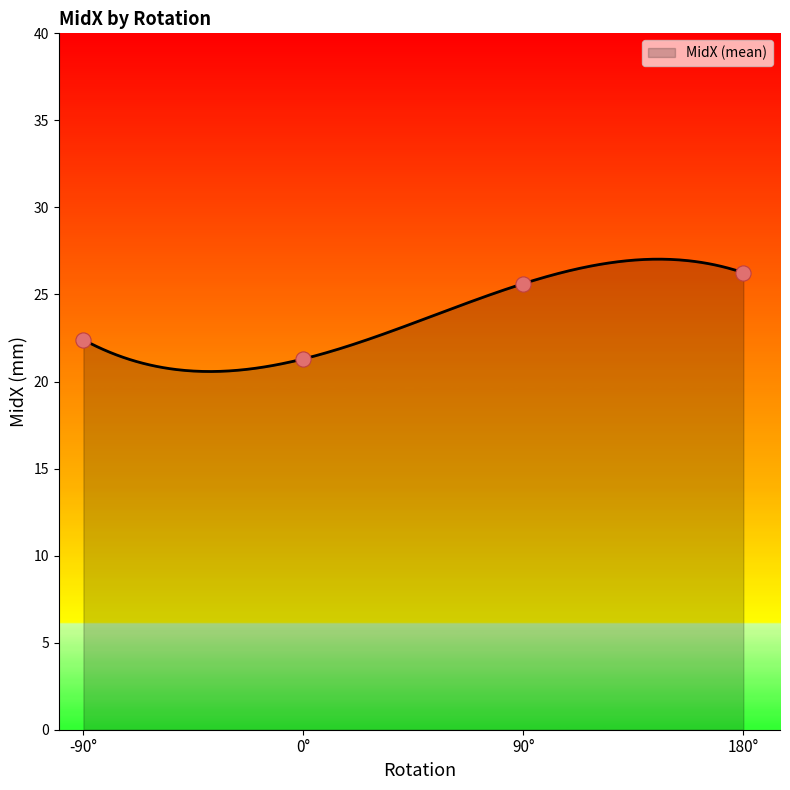

Between 90 and 0, which is larger?

90